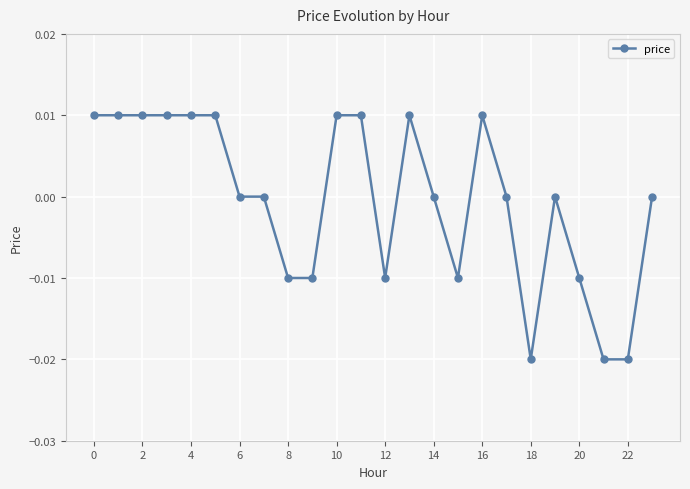

How many lines are shown in the chart?

1